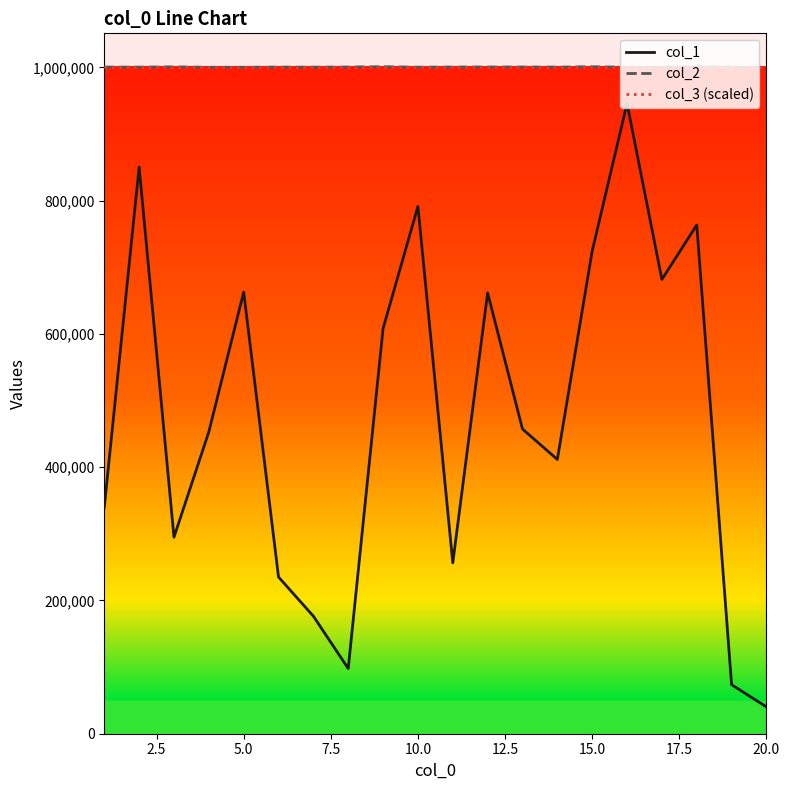

What is the lowest value of the col_1 series?

40297